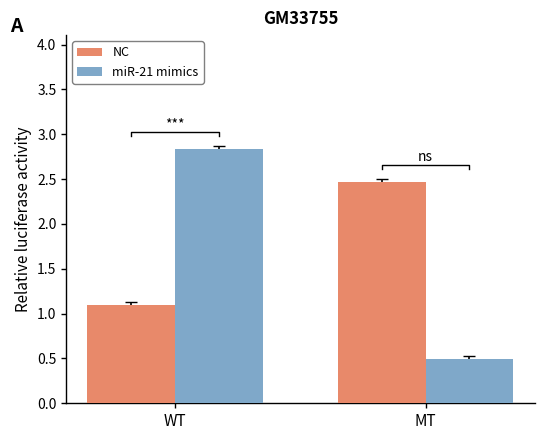

What is the sum of all NC values?

3.6